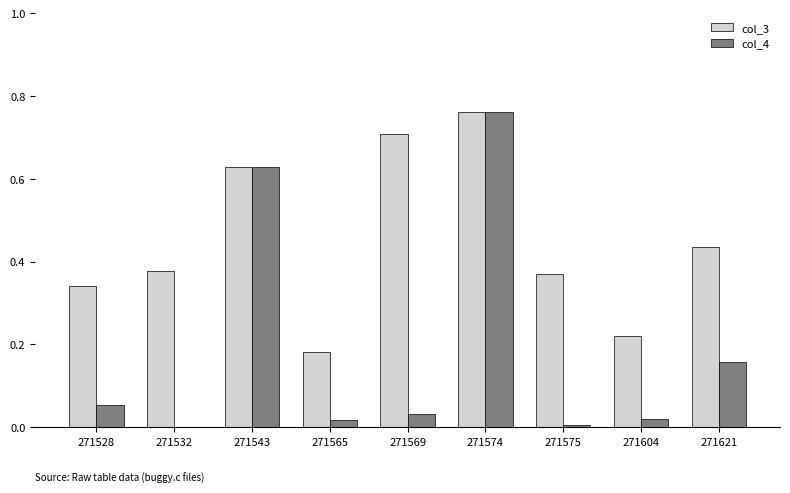

Is it true that col_4 equals 0.0 at 271575?

True